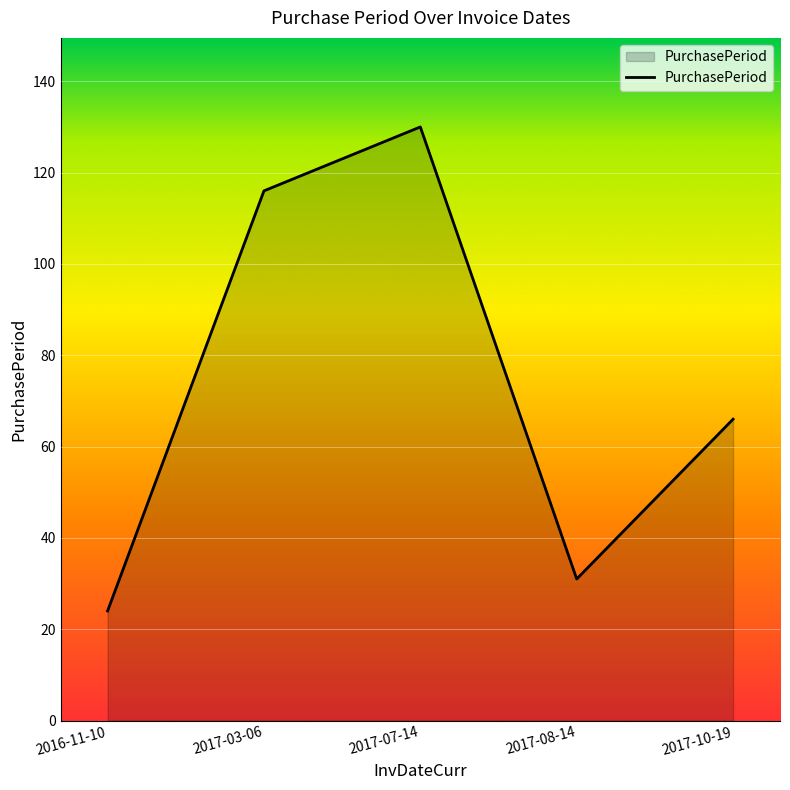

At which label does the data first exceed 66?

2017-03-06